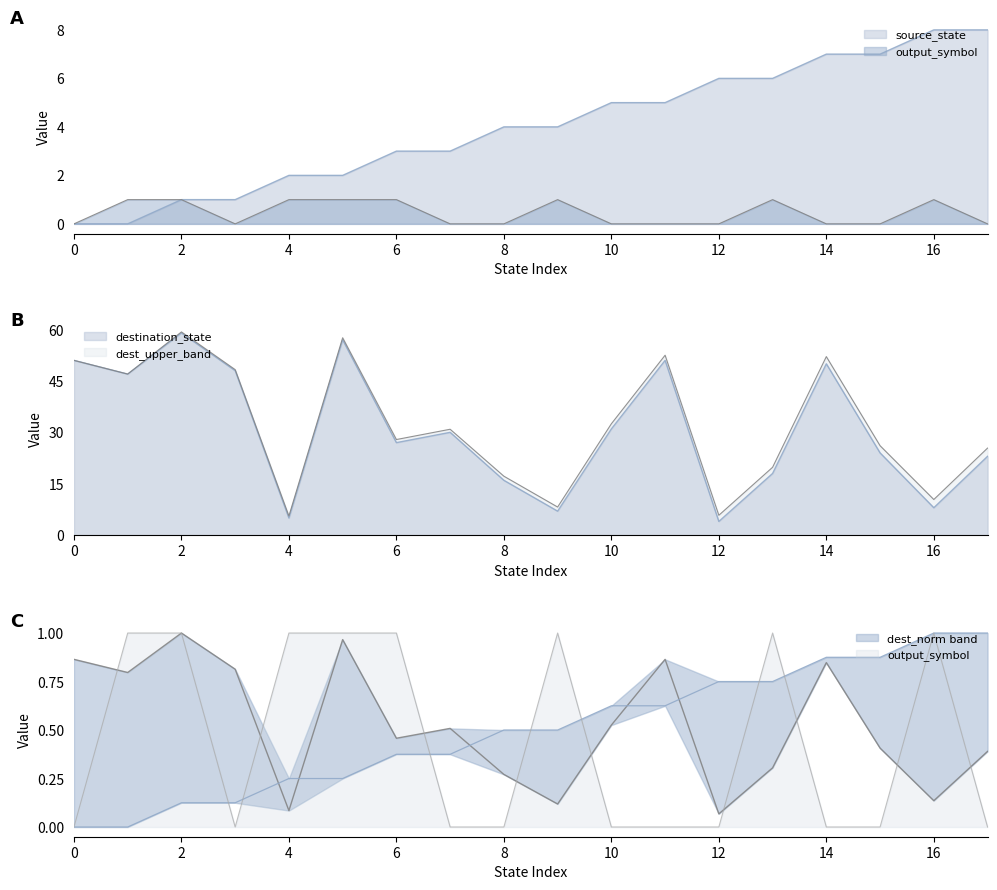

Reading left to right, list all the values displayed in this chart.

source_state: 0	0	1	1	2	2	3	3	4	4	5	5	6	6	7	7	8	8
destination_state: 51	47	59	48	5	57	27	30	16	7	31	51	4	18	50	24	8	23
output_symbol: 0	1	1	0	1	1	1	0	0	1	0	0	0	1	0	0	1	0